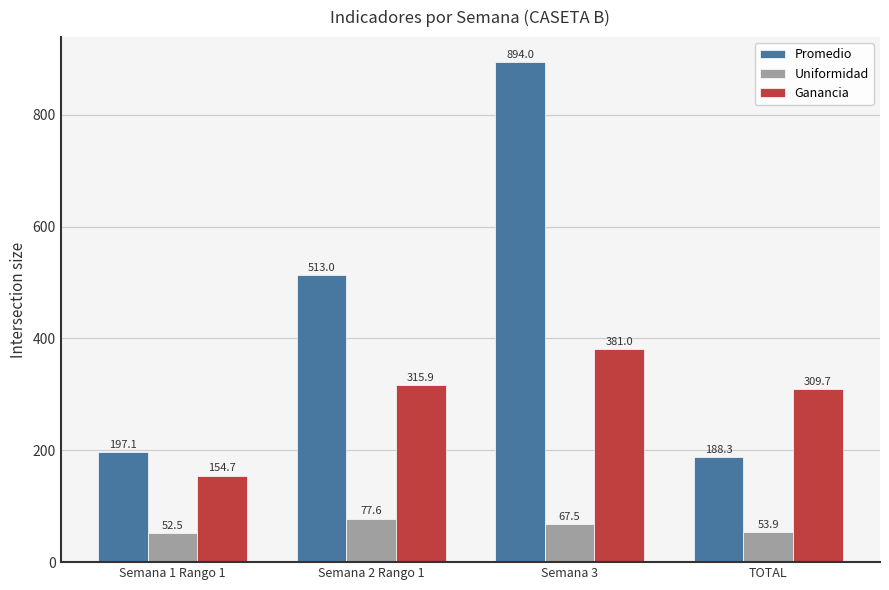

Reading left to right, extract all data points from this chart.

Promedio: 197.1	513.0	894.0	188.3
Uniformidad: 52.5	77.6	67.5	53.9
Ganancia: 154.7	315.9	381.0	309.7